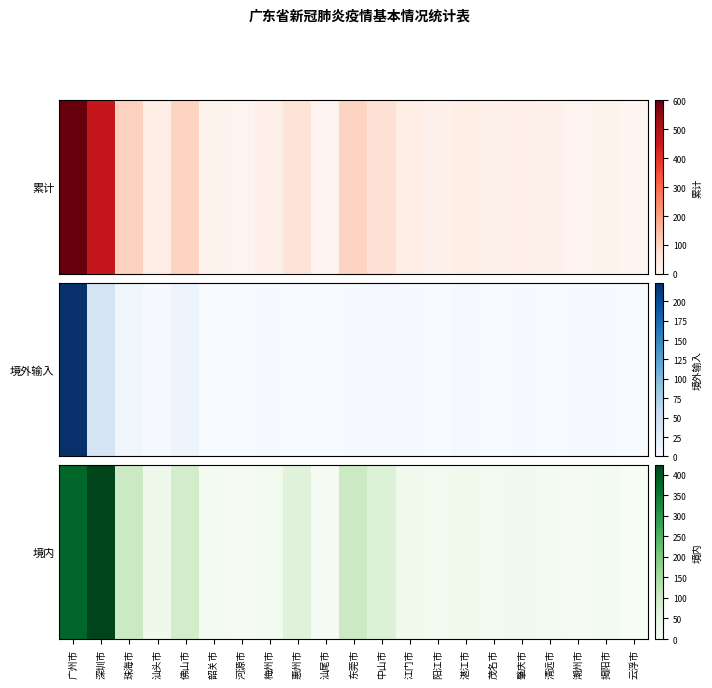

What is the greatest value displayed?

423